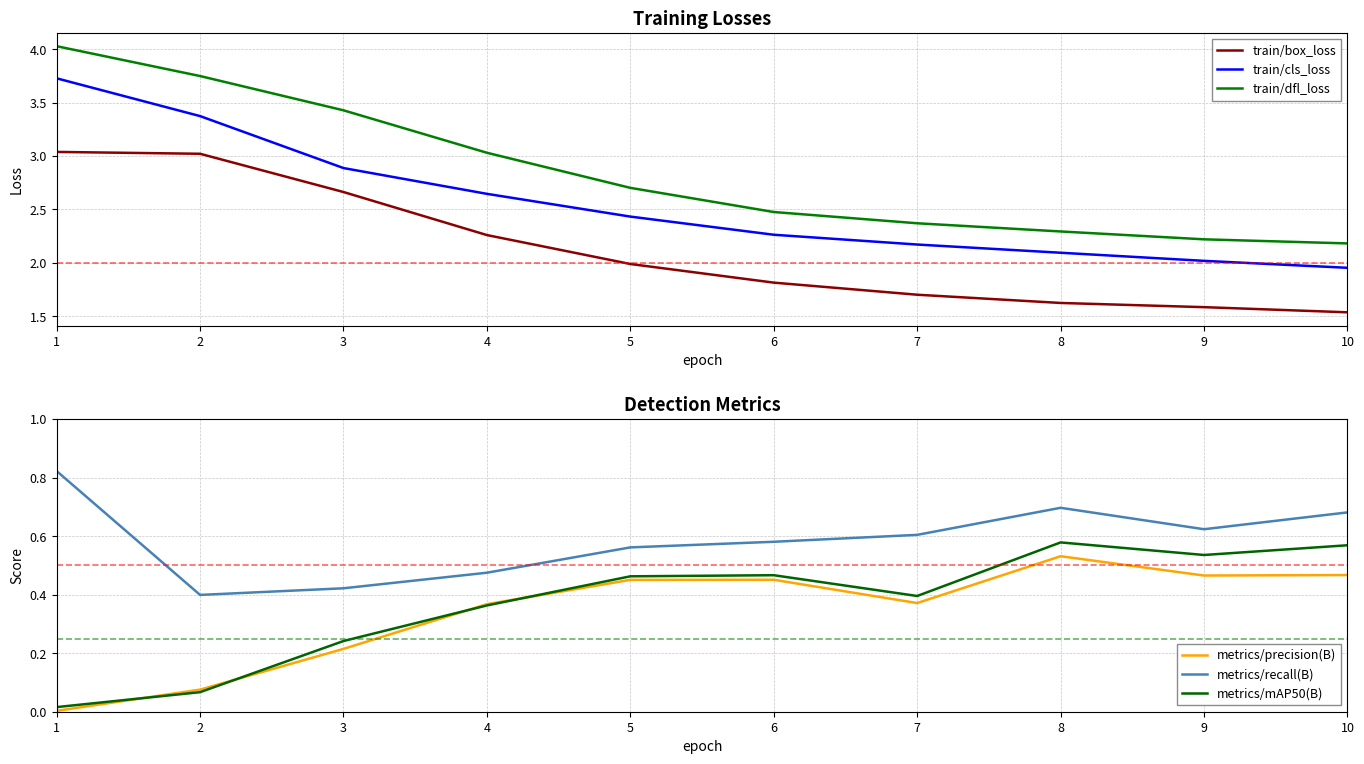

What are all the series names shown in the legend?

train/box_loss, train/cls_loss, train/dfl_loss, metrics/precision(B), metrics/recall(B), metrics/mAP50(B)